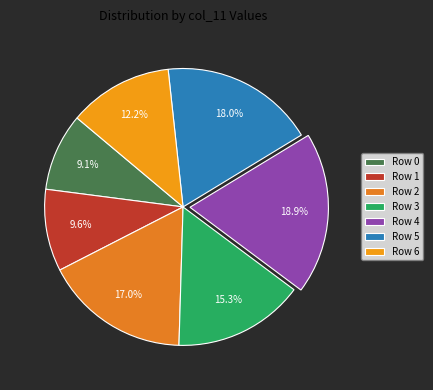

Is there a majority slice in this chart?

No